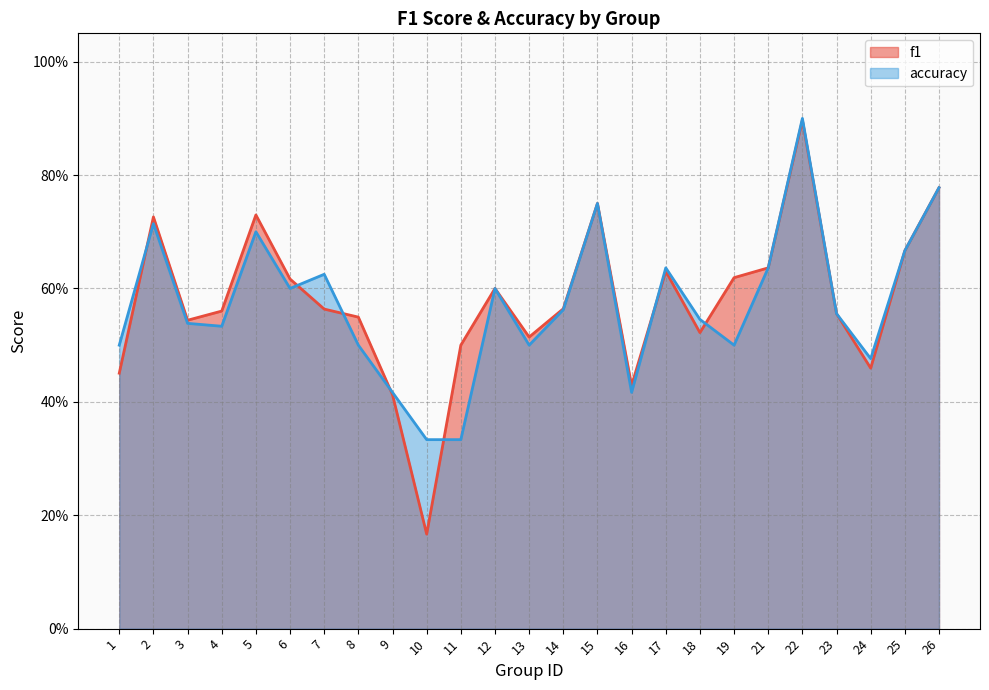

Which series changed the most between 1 and 11?

accuracy